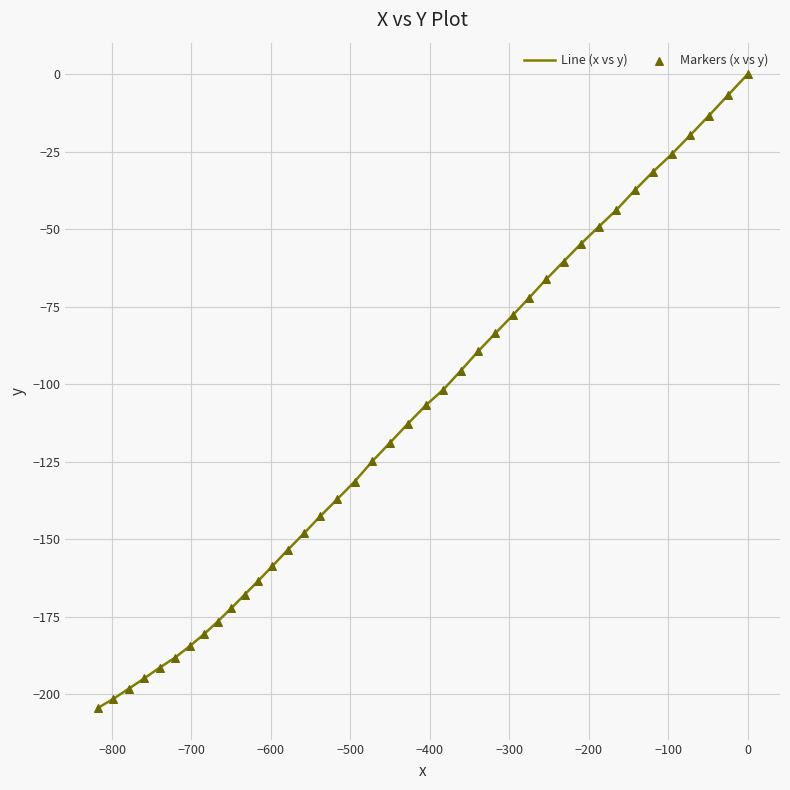

What are all the series names shown in the legend?

Line (x vs y), Markers (x vs y)